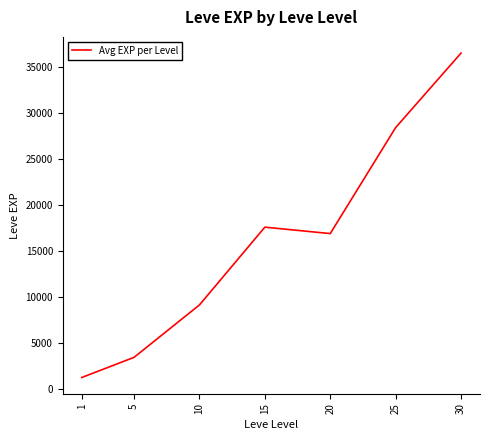

What is the minimum value shown in the chart?

1213.3